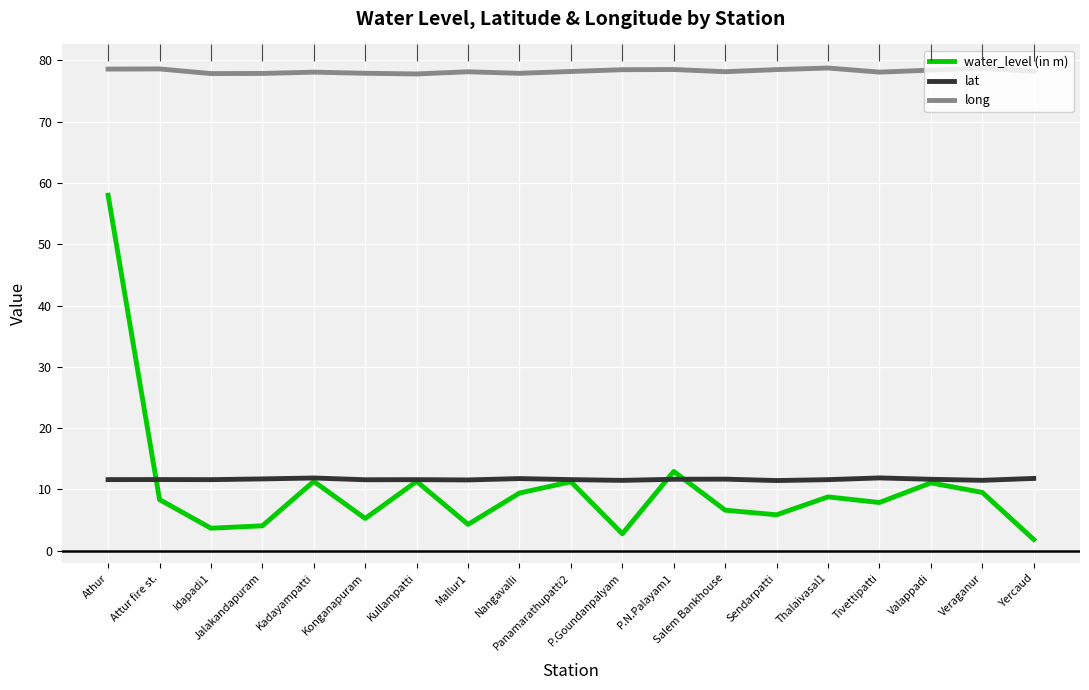

Reading left to right, extract all data points from this chart.

water_level (in m): Athur=58.0	Attur fire st.=8.3	Idapadi1=3.7	Jalakandapuram=4.0	Kadayampatti=11.3	Konganapuram=5.2	Kullampatti=11.3	Mallur1=4.3	Nangavalli=9.4	Panamarathupatti2=11.2	P.Goundanpalyam=2.8	P.N.Palayam1=12.9	Salem Bankhouse=6.6	Sendarpatti=5.8	Thalaivasal1=8.8	Tivettipatti=7.8	Valappadi=11.1	Veraganur=9.5	Yercaud=1.8
lat: Athur=11.6	Attur fire st.=11.6	Idapadi1=11.6	Jalakandapuram=11.7	Kadayampatti=11.9	Konganapuram=11.6	Kullampatti=11.6	Mallur1=11.5	Nangavalli=11.8	Panamarathupatti2=11.6	P.Goundanpalyam=11.5	P.N.Palayam1=11.6	Salem Bankhouse=11.7	Sendarpatti=11.4	Thalaivasal1=11.6	Tivettipatti=11.9	Valappadi=11.6	Veraganur=11.5	Yercaud=11.8
long: Athur=78.6	Attur fire st.=78.6	Idapadi1=77.8	Jalakandapuram=77.9	Kadayampatti=78.1	Konganapuram=77.9	Kullampatti=77.8	Mallur1=78.1	Nangavalli=77.9	Panamarathupatti2=78.2	P.Goundanpalyam=78.5	P.N.Palayam1=78.5	Salem Bankhouse=78.2	Sendarpatti=78.5	Thalaivasal1=78.8	Tivettipatti=78.1	Valappadi=78.4	Veraganur=78.7	Yercaud=78.2